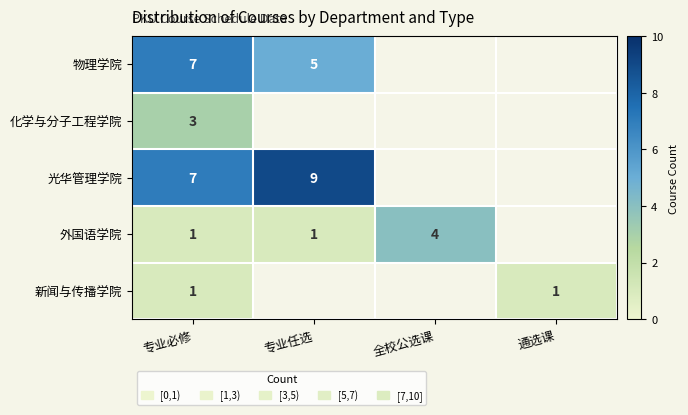

Count the number of categories in the chart.

4